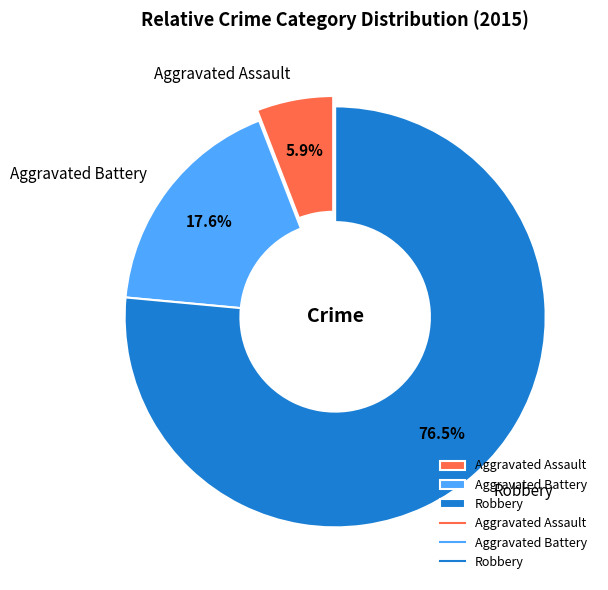

Which has a higher value, Aggravated Assault or Aggravated Battery?

Aggravated Battery